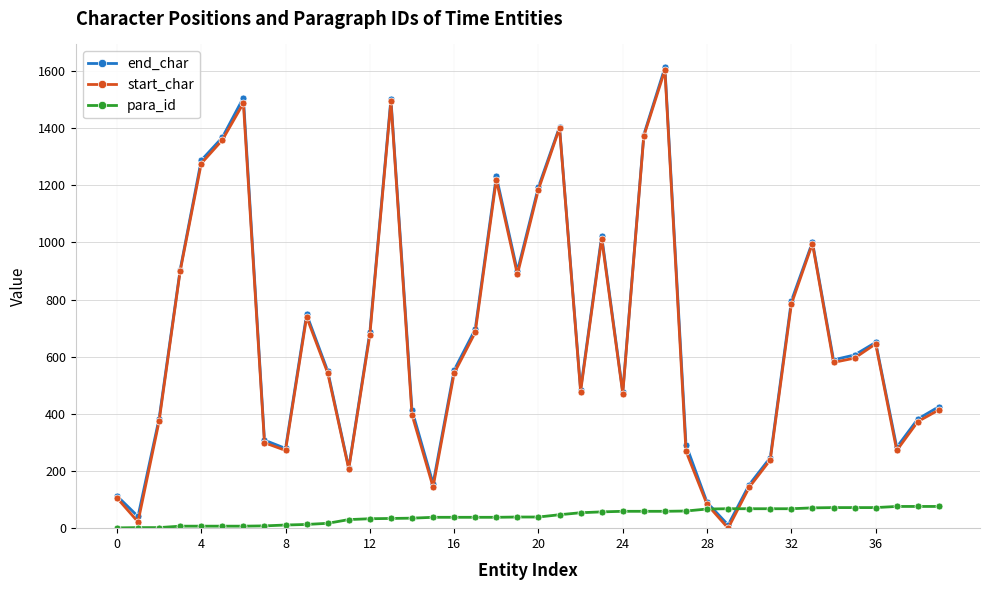

After their last crossing, which series has the higher values: para_id or end_char?

end_char